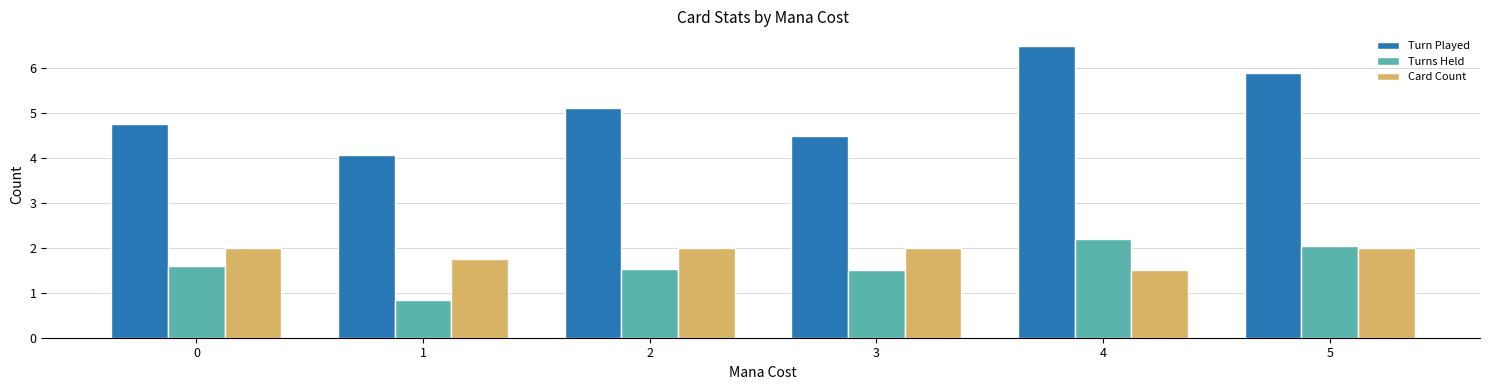

At how many categories does at least one series exceed 5?

3